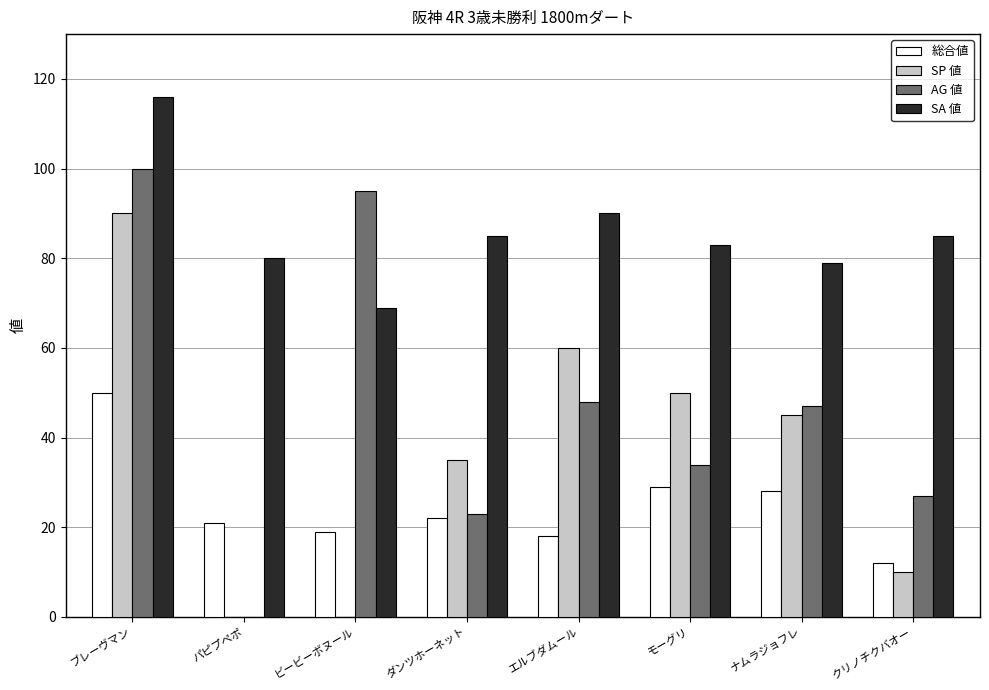

Between ブレーヴマン and エルブダムール, which series saw the biggest shift?

AG 値